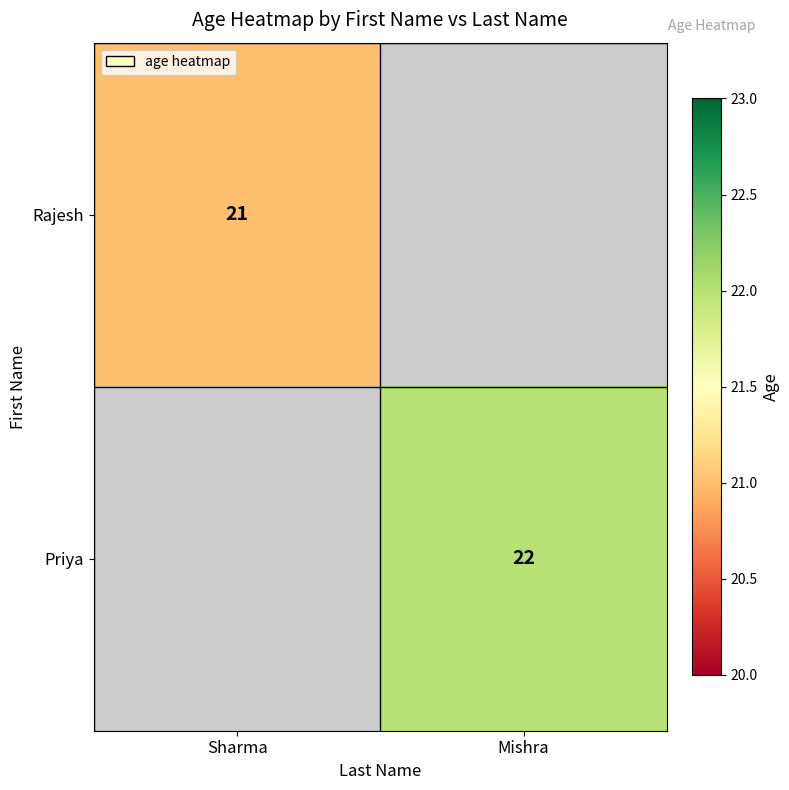

True or false: Priya has a value of 38 at Mishra.

False